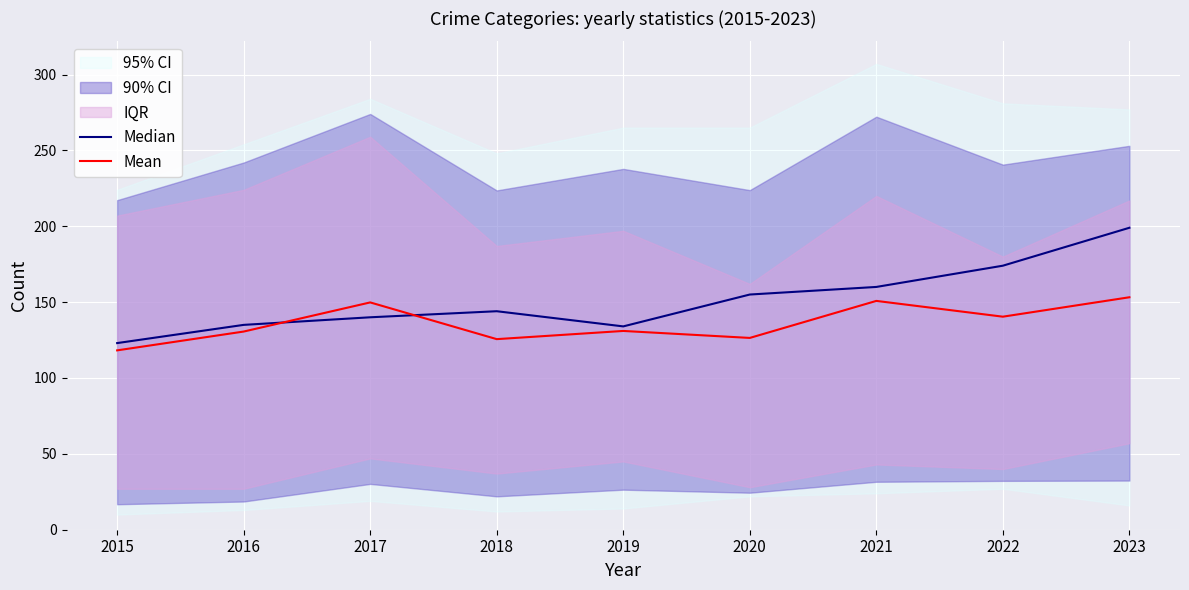

Reading left to right, list all the values displayed in this chart.

Median: 2015=123.0	2016=135.0	2017=140.0	2018=144.0	2019=134.0	2020=155.0	2021=160.0	2022=174.0	2023=199.0
Mean: 2015=118.2	2016=130.6	2017=149.8	2018=125.6	2019=131.0	2020=126.4	2021=150.8	2022=140.4	2023=153.2